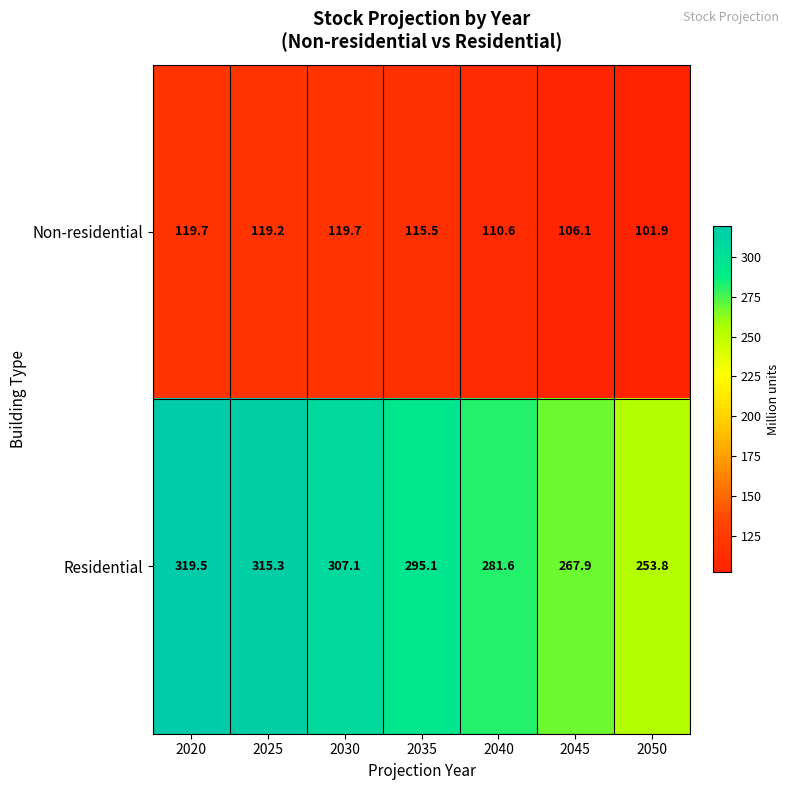

Rank the series by their maximum value, from highest to lowest.

Residential, Non-residential